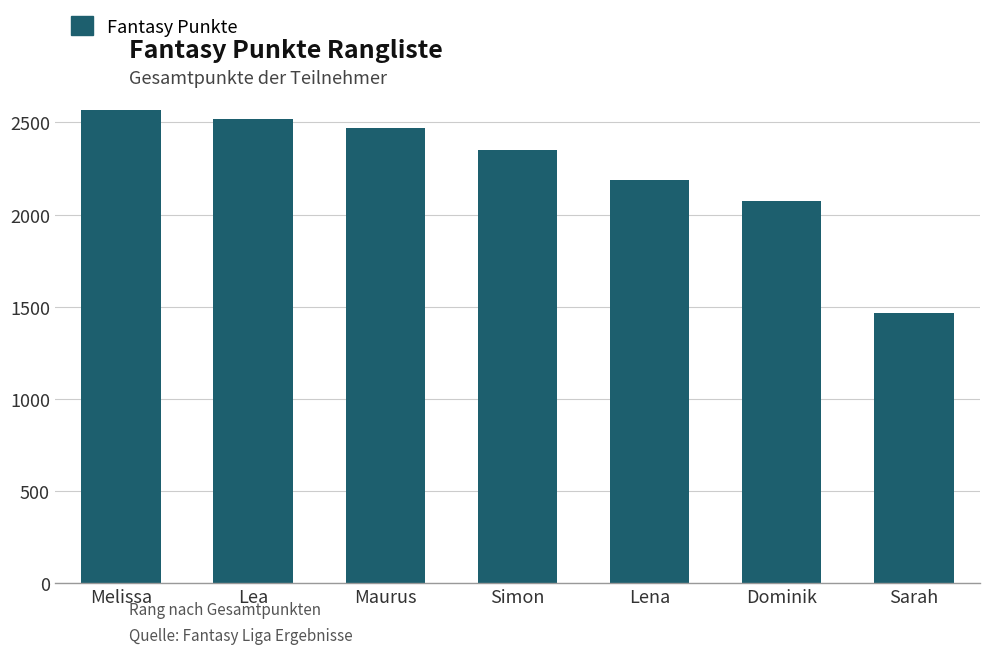

List the labels in order of value, largest first.

Melissa, Lea, Maurus, Simon, Lena, Dominik, Sarah